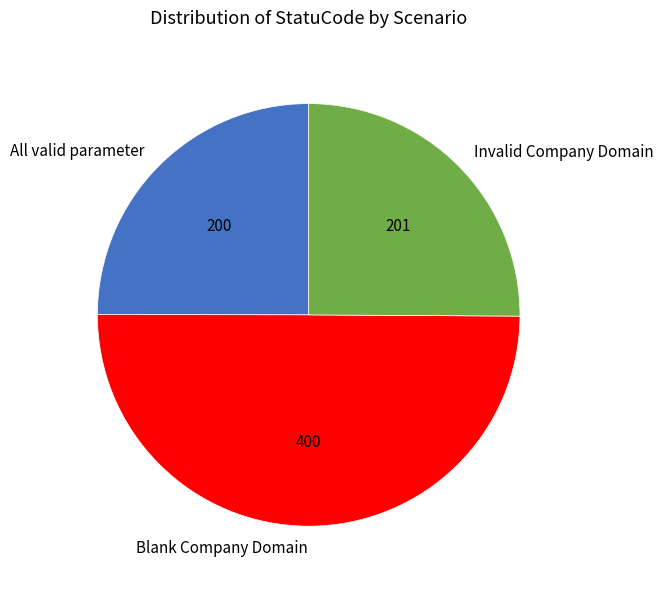

Is the sum of Invalid Company Domain and Blank Company Domain greater than half?

Yes